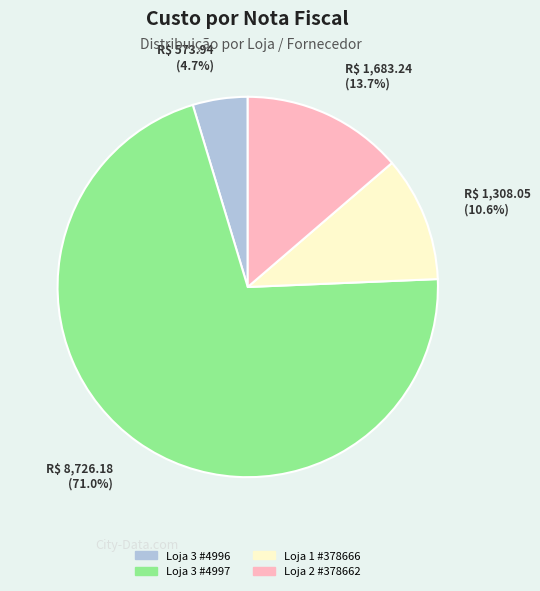

Is there a majority slice in this chart?

Yes